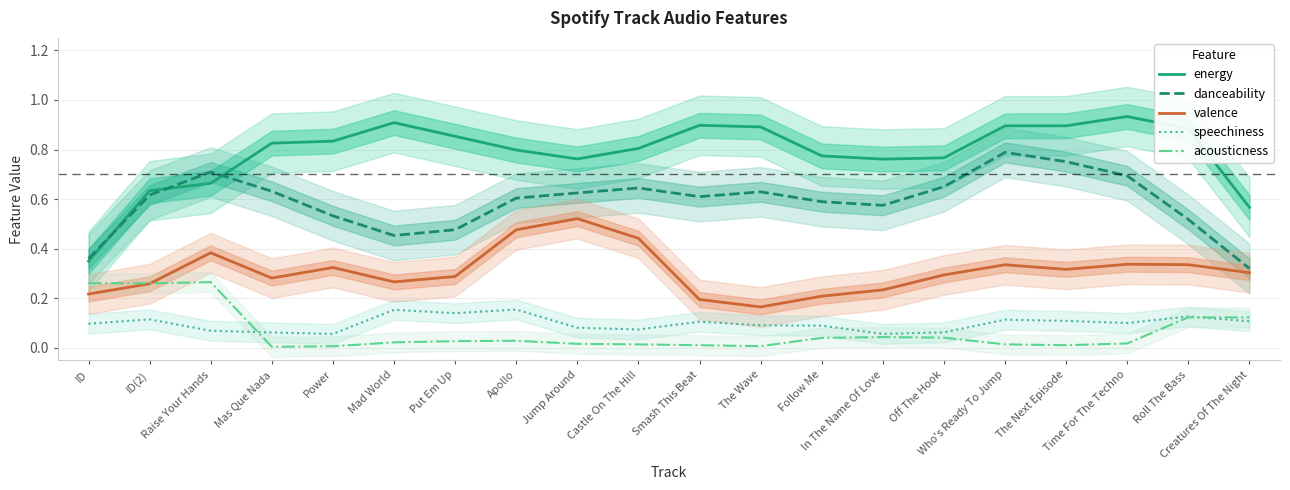

What is the difference between the highest and lowest values at In The Name Of Love?

0.7